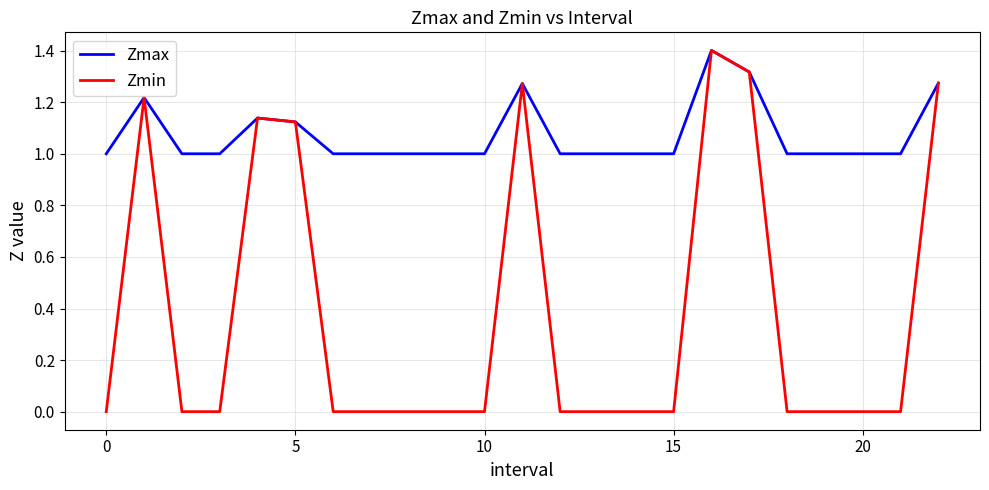

Count the number of data series in this chart.

2